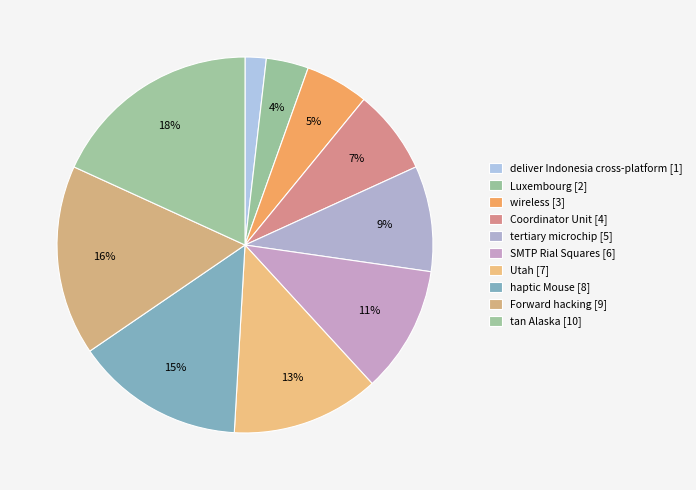

To the nearest percent, what is the difference between the largest and smallest slice percentages?

16%